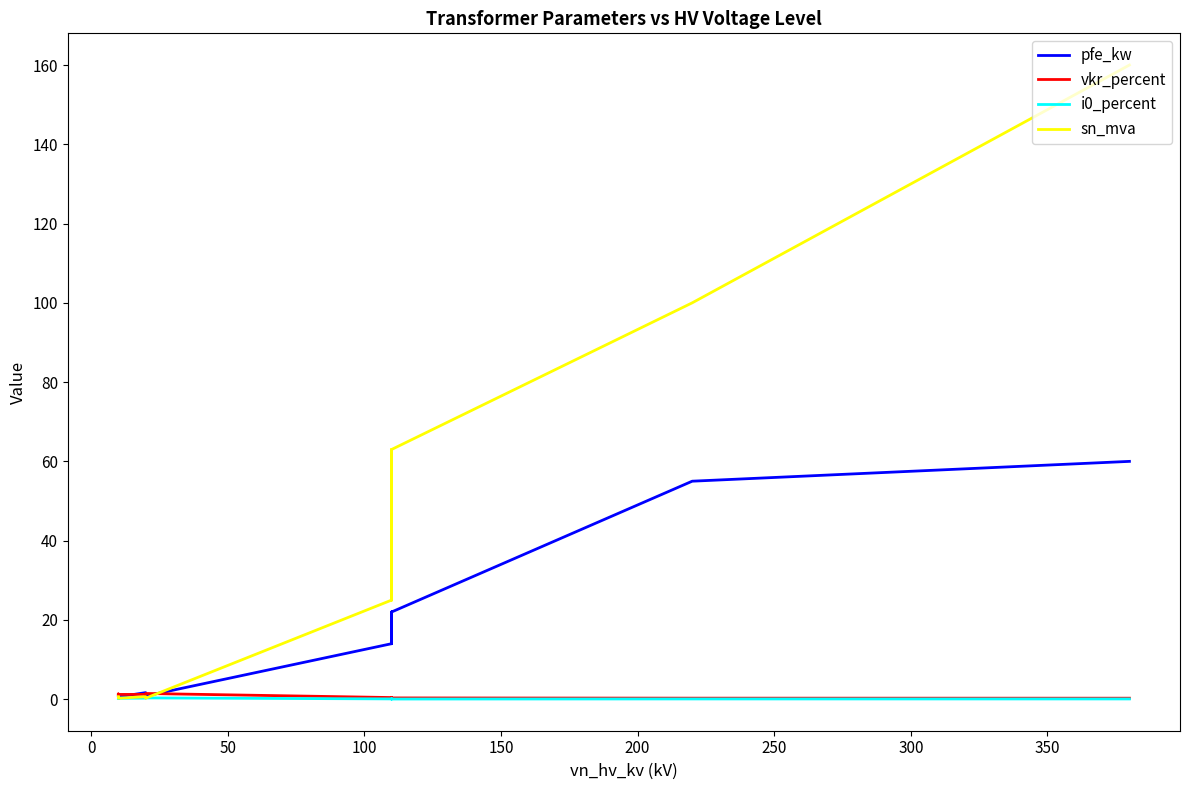

What is the sum of all pfe_kw values?

229.5